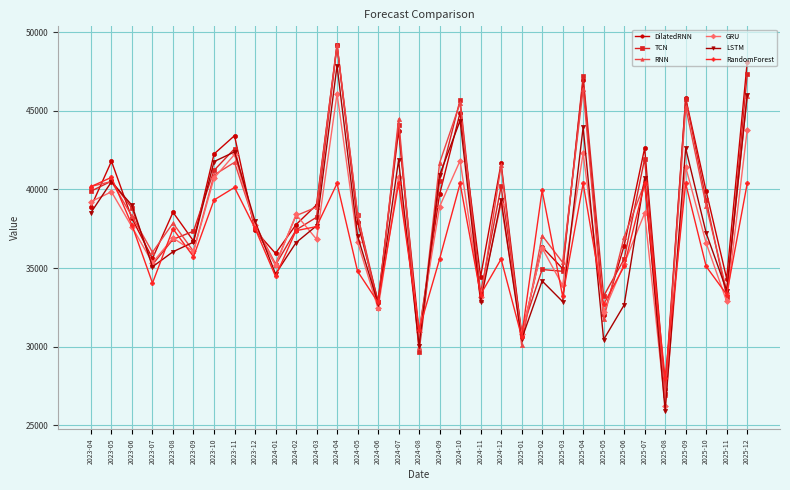

How many values in the TCN series exceed 38229?

17